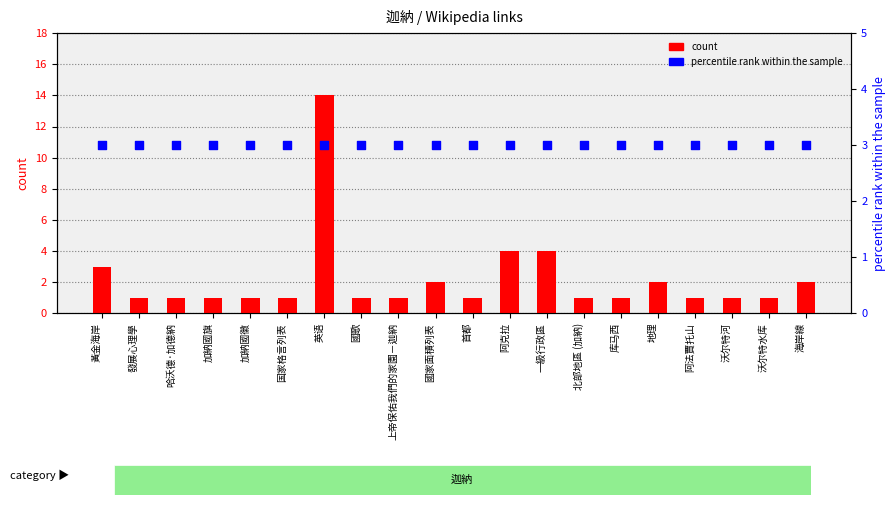

At which category is the sum across all series the highest?

英语